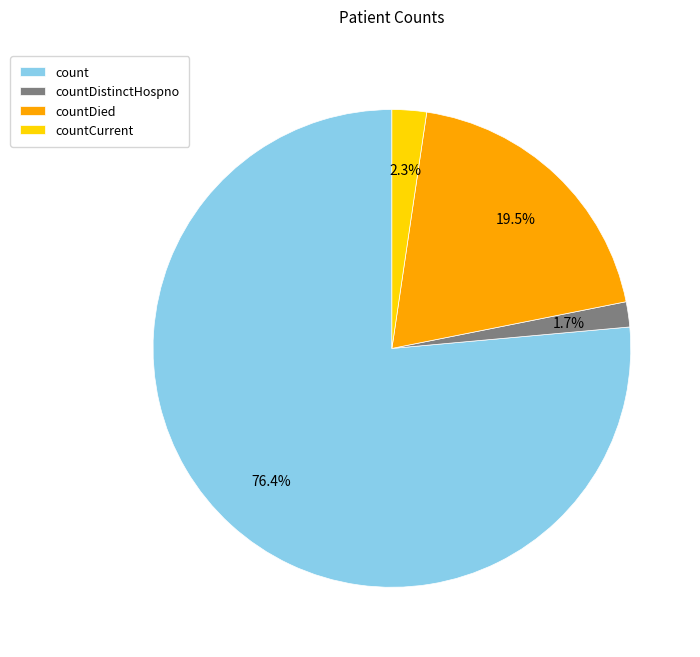

True or false: countDistinctHospno accounts for 2% of the total.

True